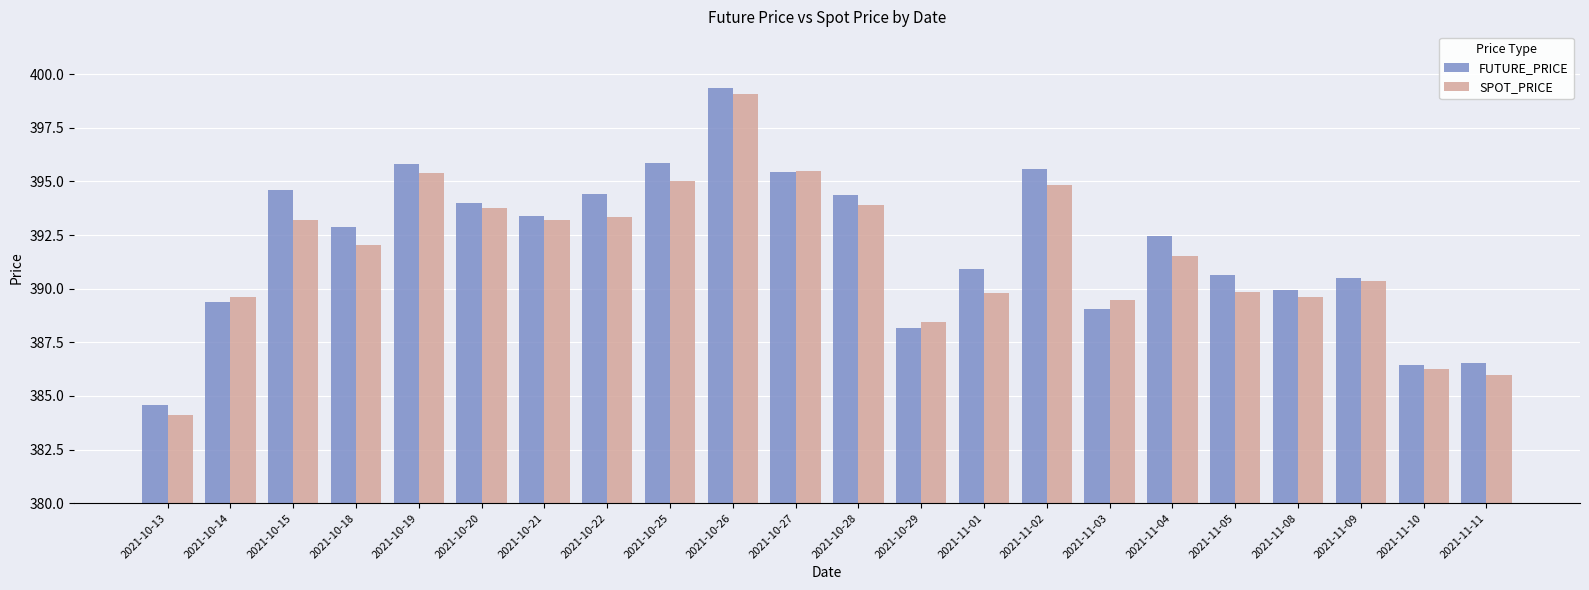

What is the average value of the SPOT_PRICE series?

391.6